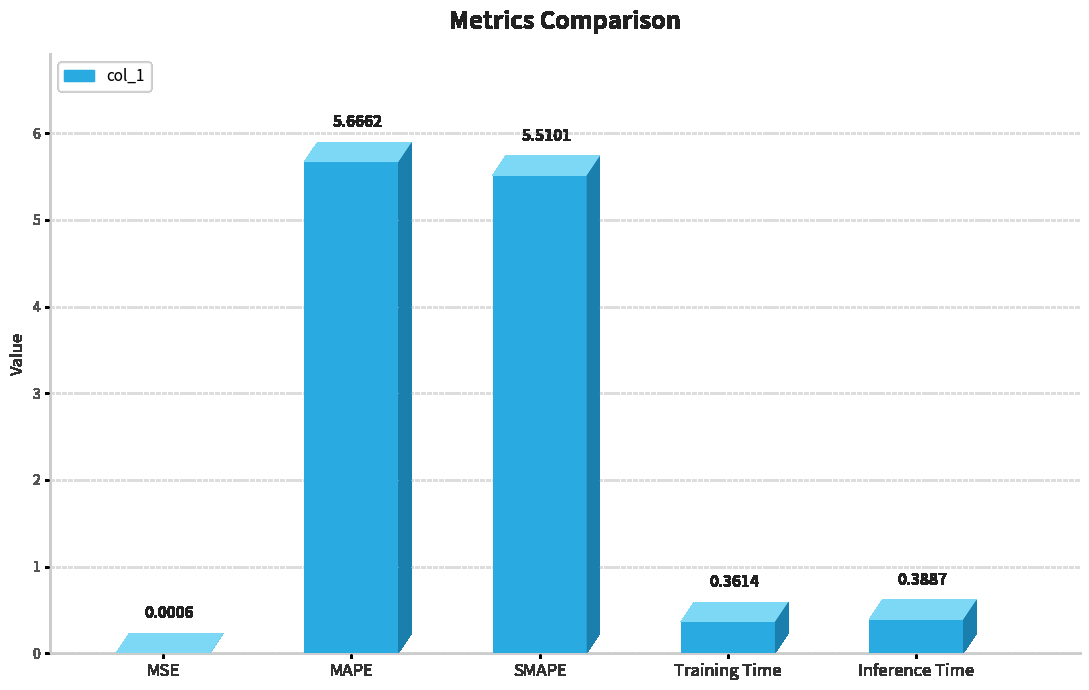

Which has a higher value, SMAPE or Inference Time?

SMAPE